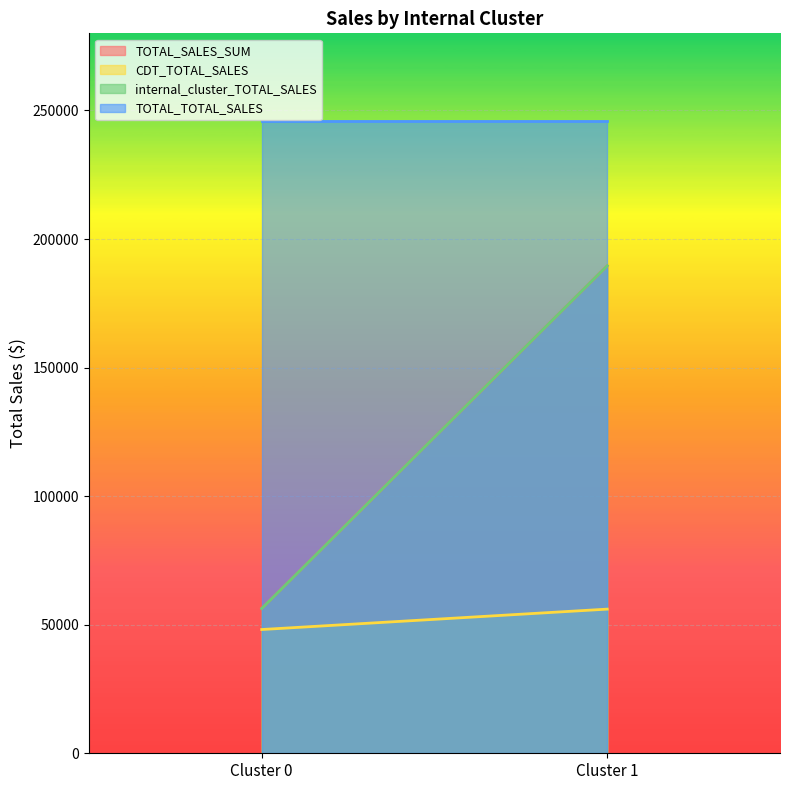

Which category has the highest value in the CDT_TOTAL_SALES series?

Cluster 1